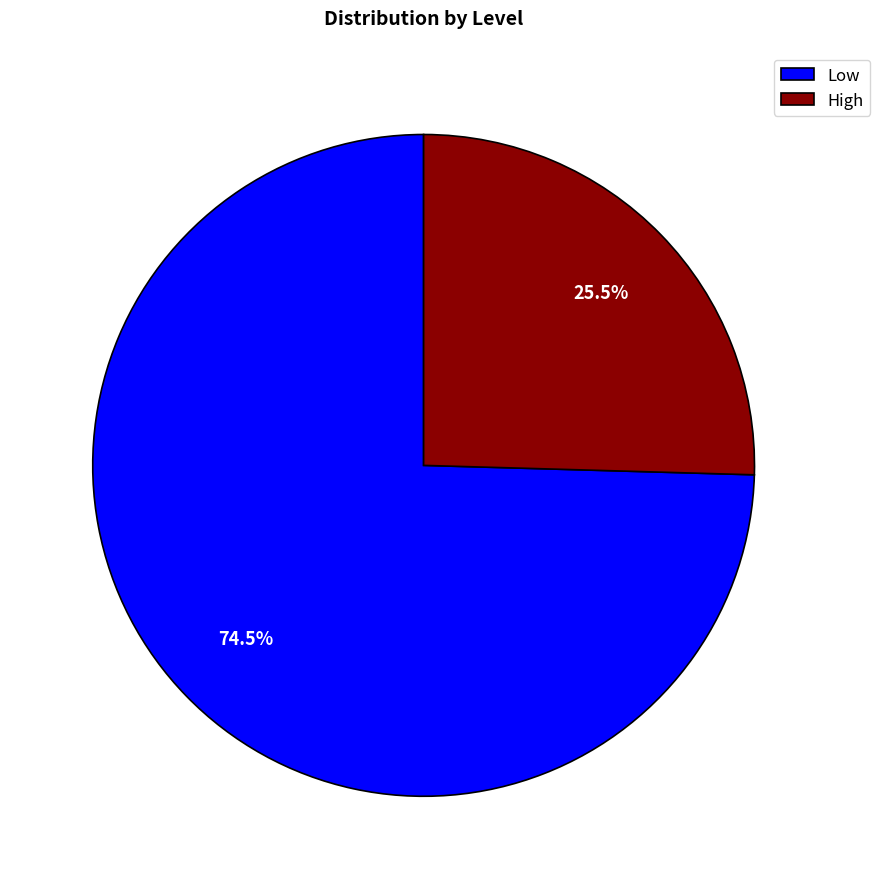

The High slice represents 17% of the pie. True or false?

False